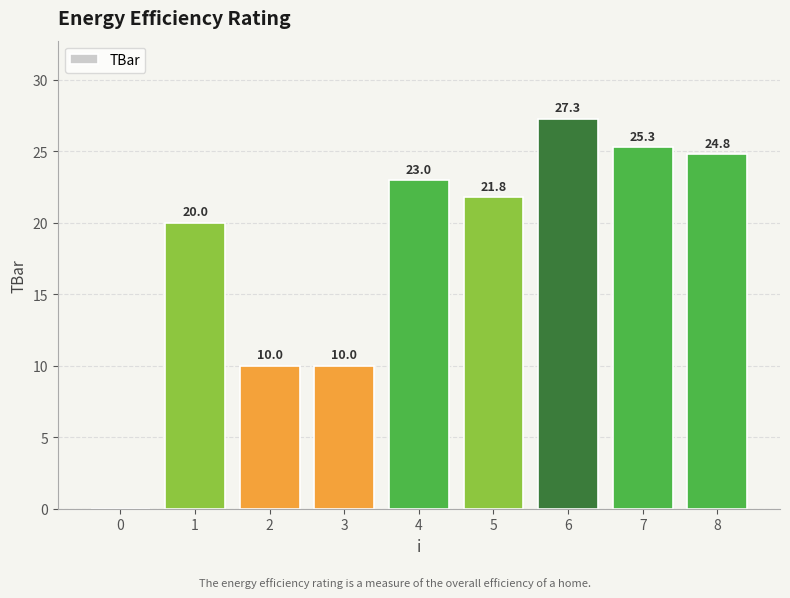

Reading left to right, list all the values displayed in this chart.

0=0.0	1=20.0	2=10.0	3=10.0	4=23.0	5=21.8	6=27.3	7=25.3	8=24.8